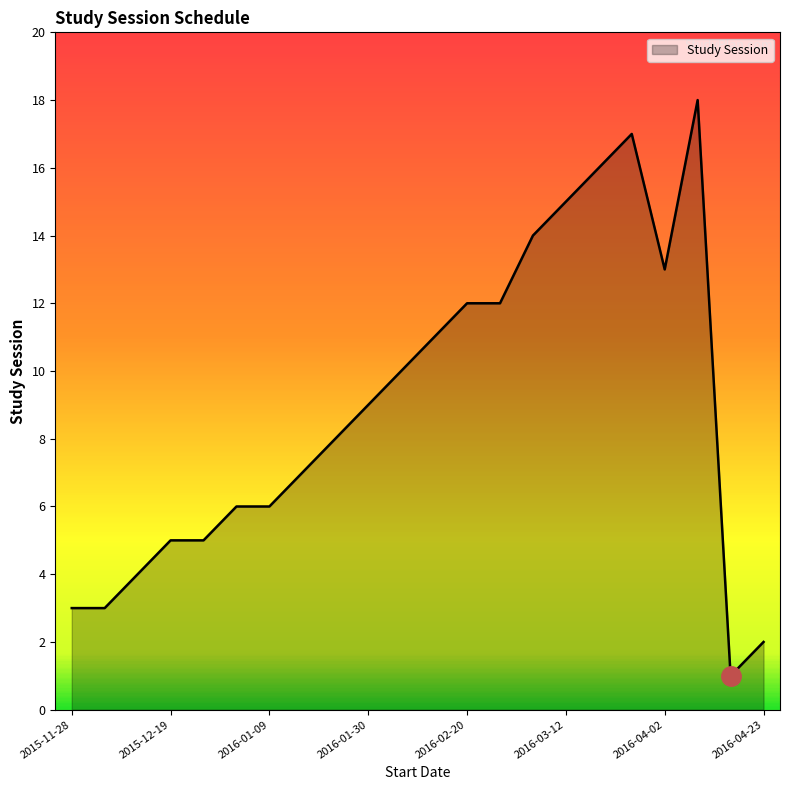

What is the greatest value displayed?

18